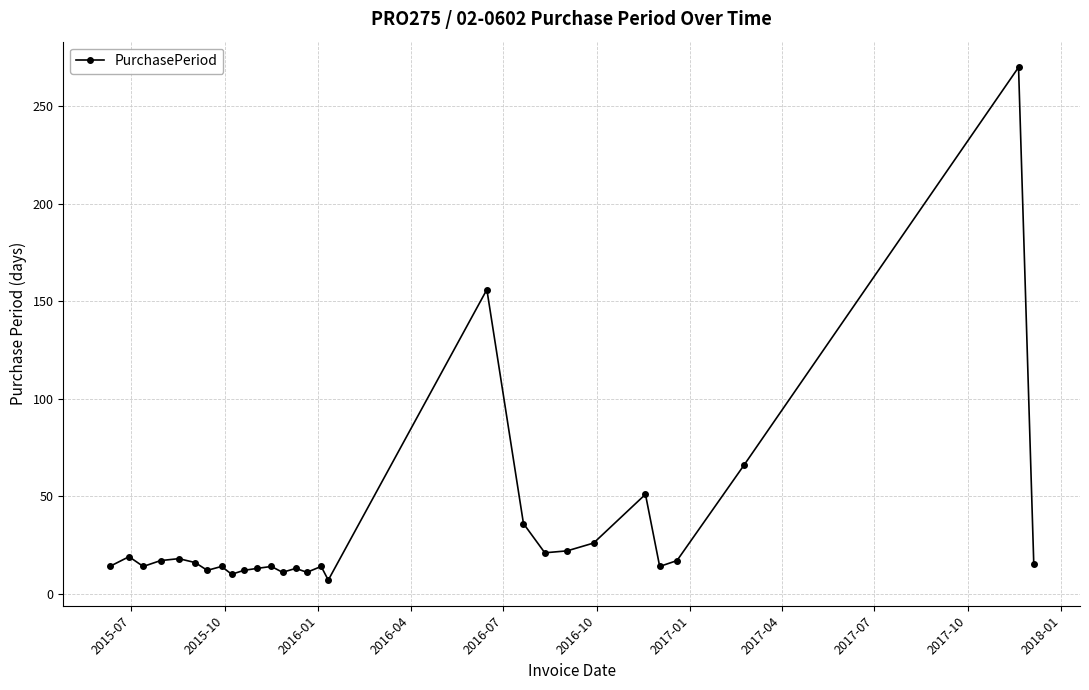

What is the greatest value displayed?

270